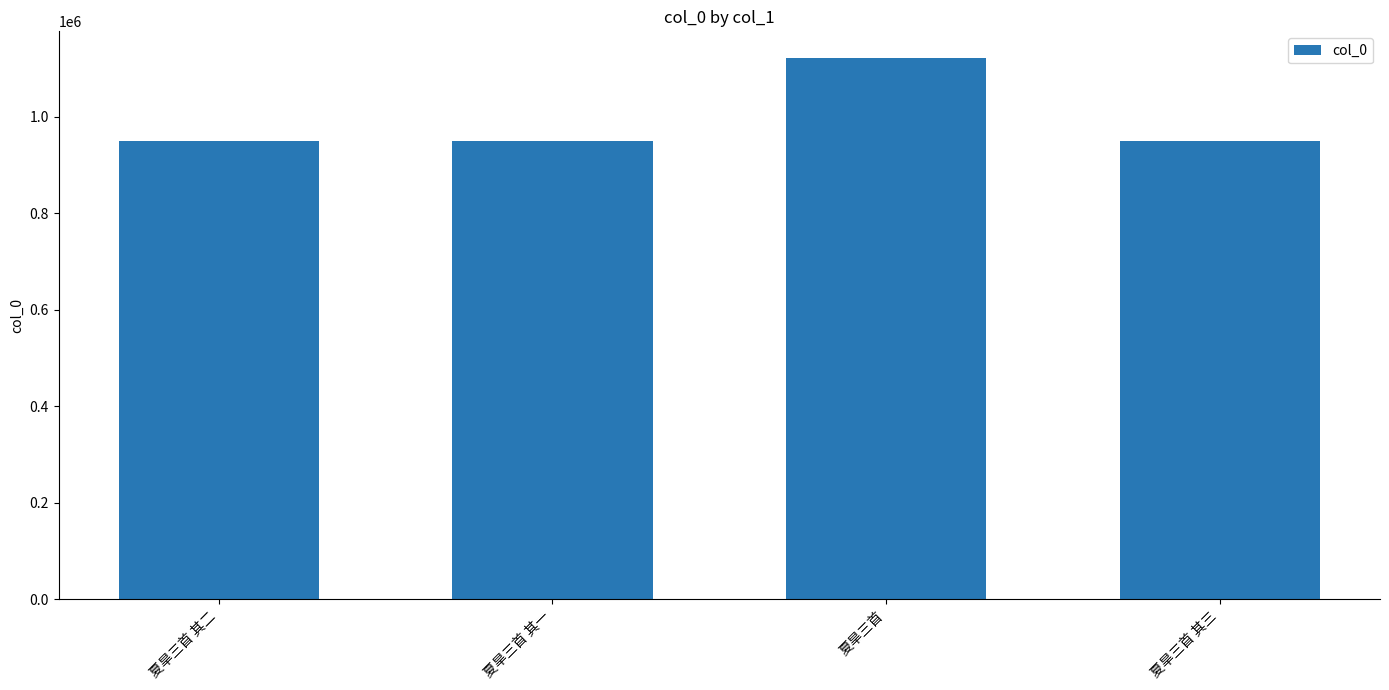

What value does the data have at 夏旱三首 其一?

950830